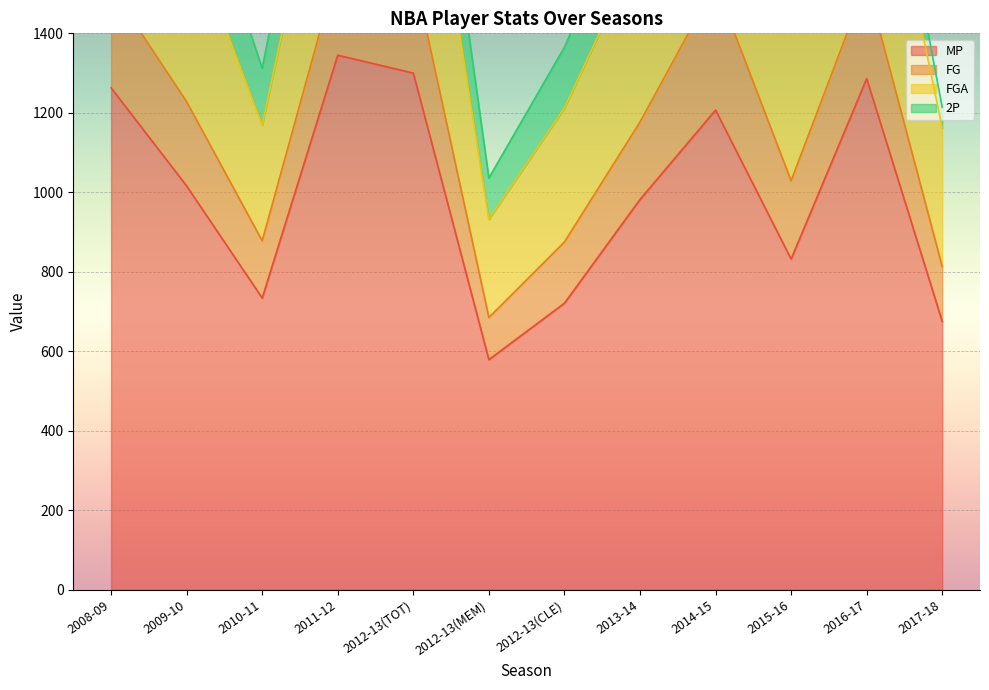

At which category does MP reach its first local valley?

2010-11